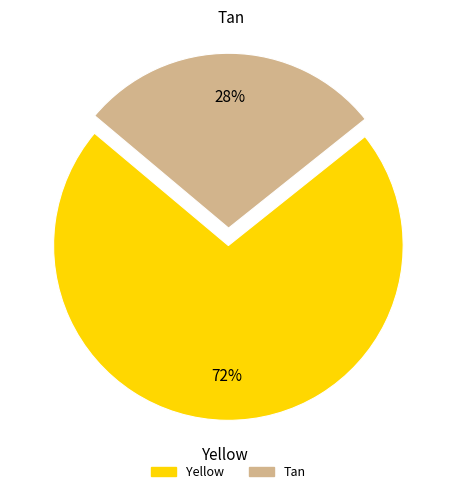

True or false: Yellow accounts for 62% of the total.

False